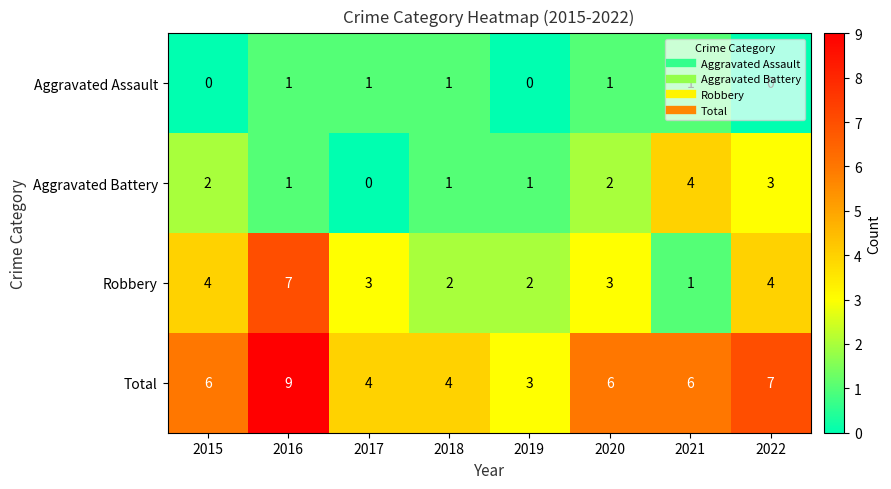

List the series in order of their overall mean, lowest first.

Aggravated Assault, Aggravated Battery, Robbery, Total